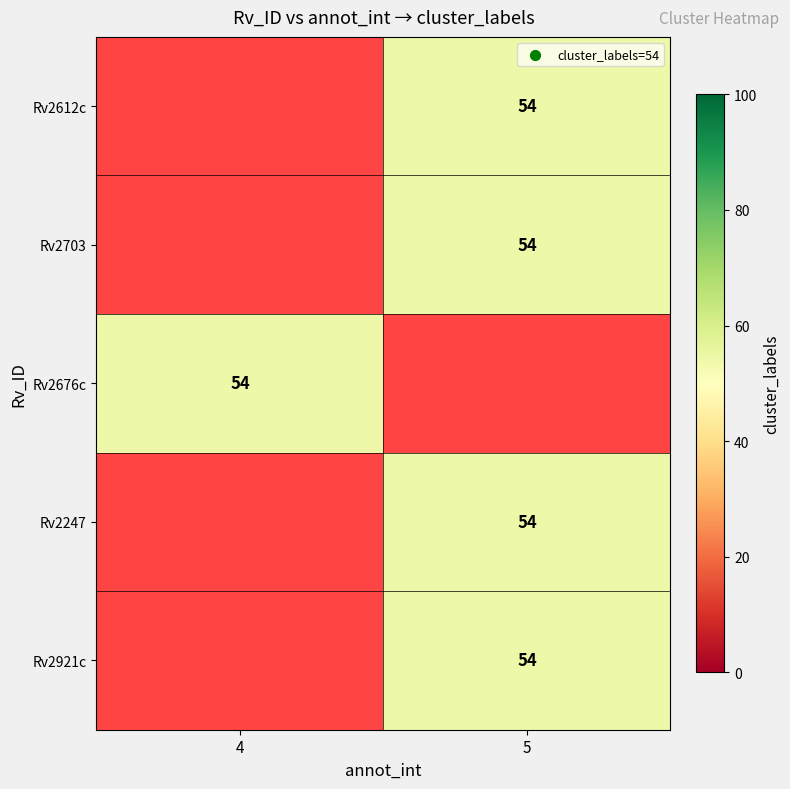

Count the number of data series in this chart.

5